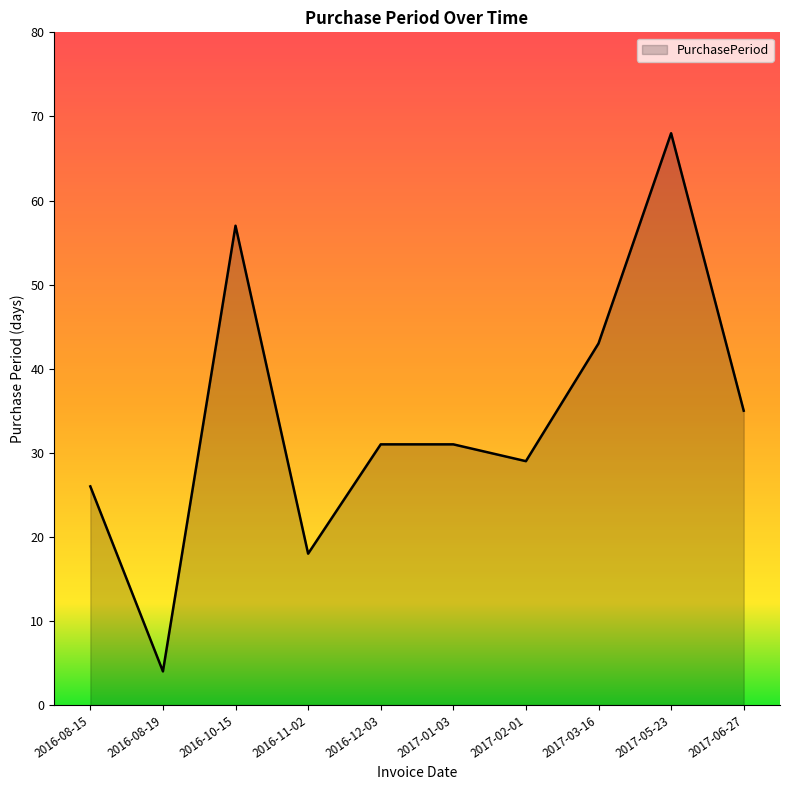

What position from the left is 2016-12-03?

5